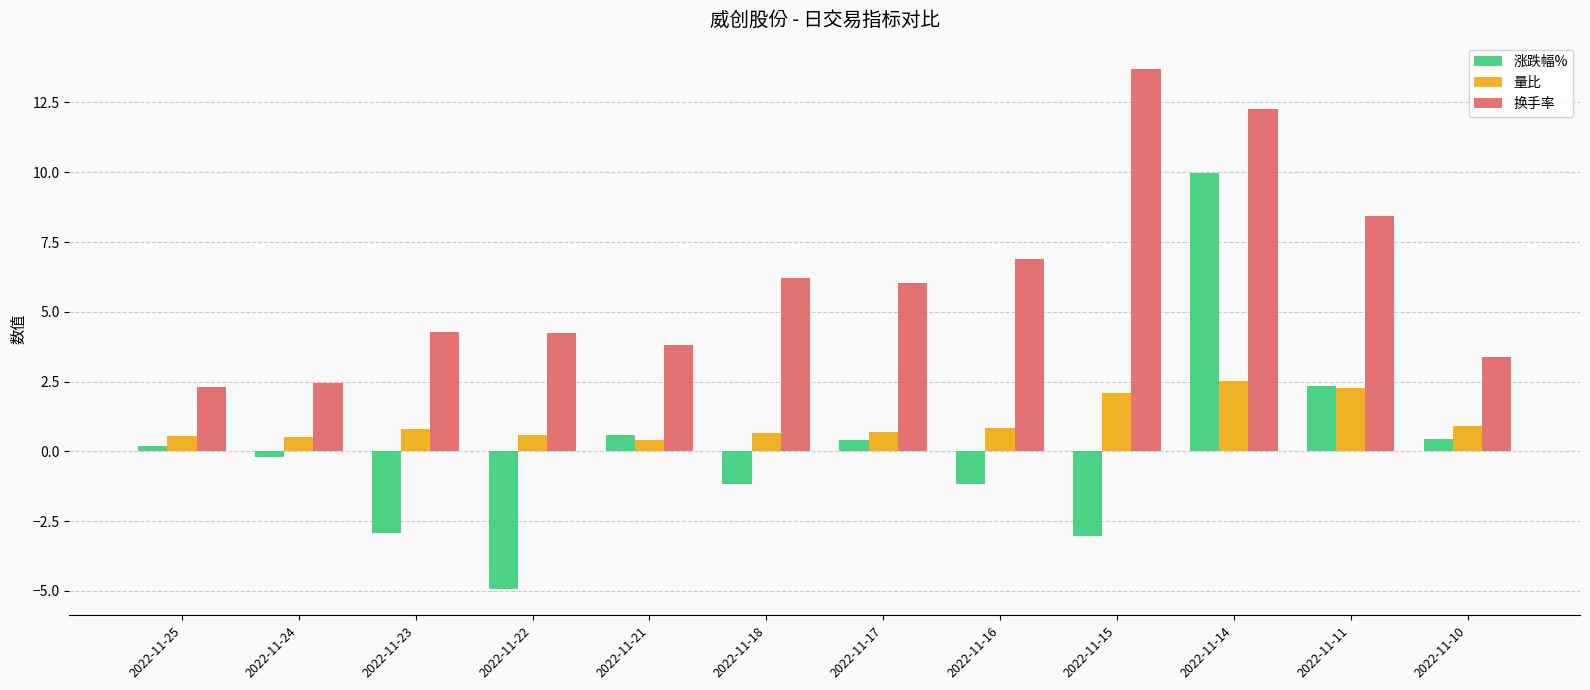

At which category is the sum across all series the highest?

2022-11-14